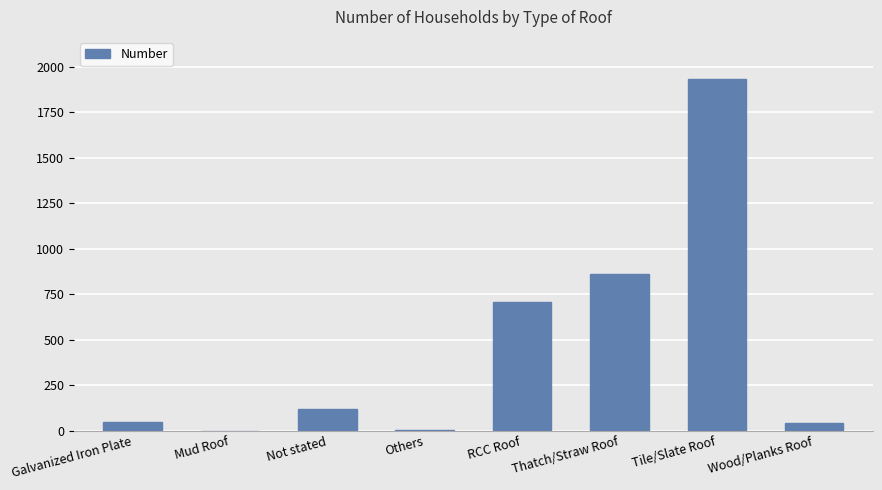

Is it true that the value at Thatch/Straw Roof is 863?

True